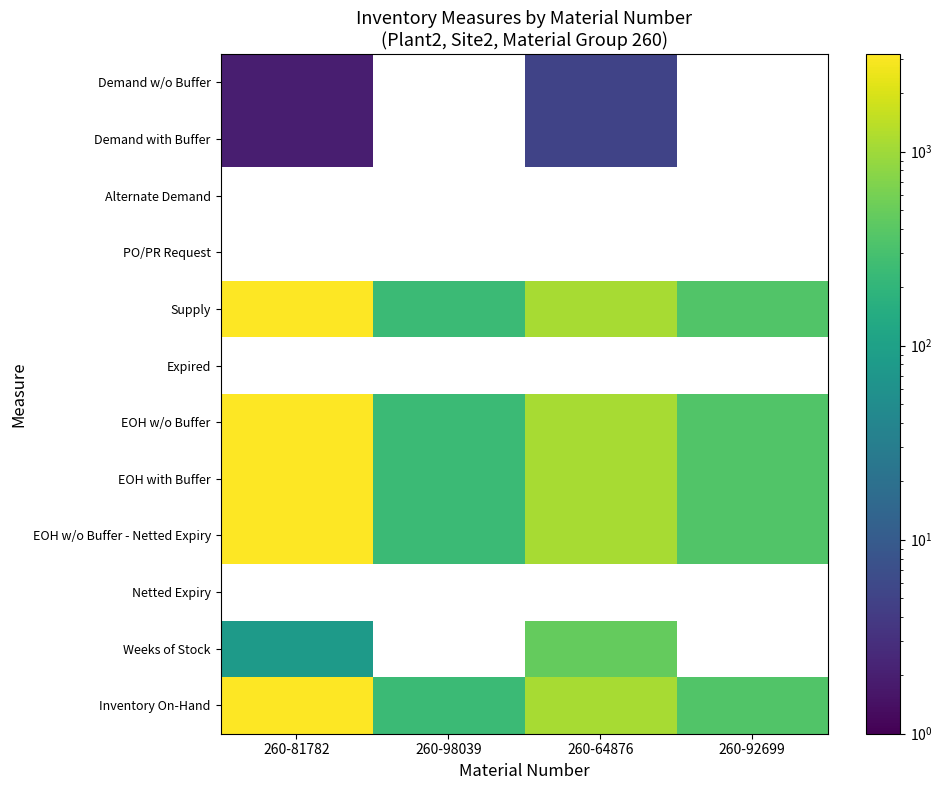

At how many categories does at least one series exceed 1904?

1